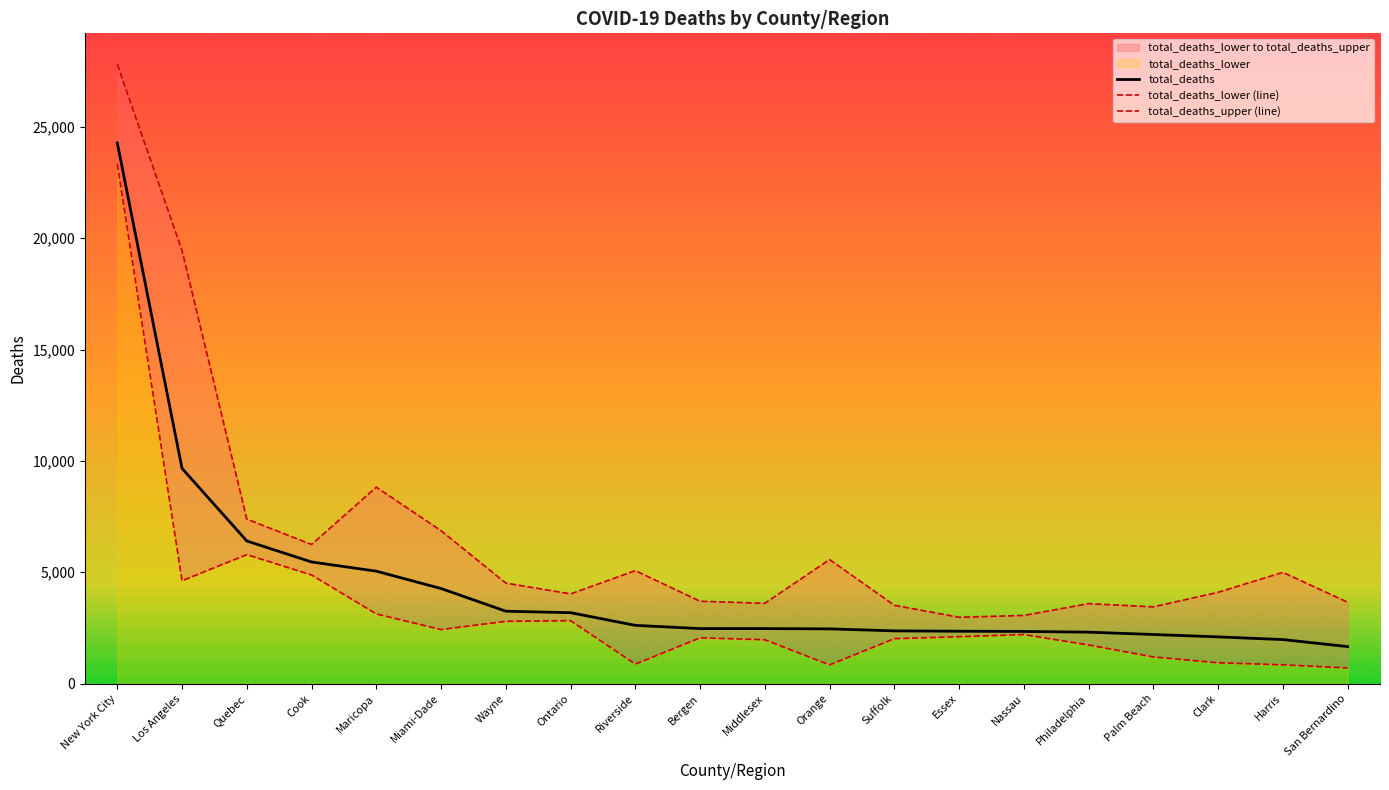

Reading left to right, what are all the values shown in this chart?

total_deaths: 24274	9663	6404	5462	5049	4269	3252	3185	2616	2471	2471	2458	2369	2353	2343	2311	2206	2099	1978	1663
total_deaths_lower (line): 23331	4620	5792	4879	3129	2428	2797	2826	878	2057	1970	841	2019	2107	2203	1735	1199	936	845	704
total_deaths_upper (line): 27803	19442	7387	6248	8820	6866	4515	4028	5073	3698	3608	5570	3518	2981	3062	3592	3447	4102	4996	3655